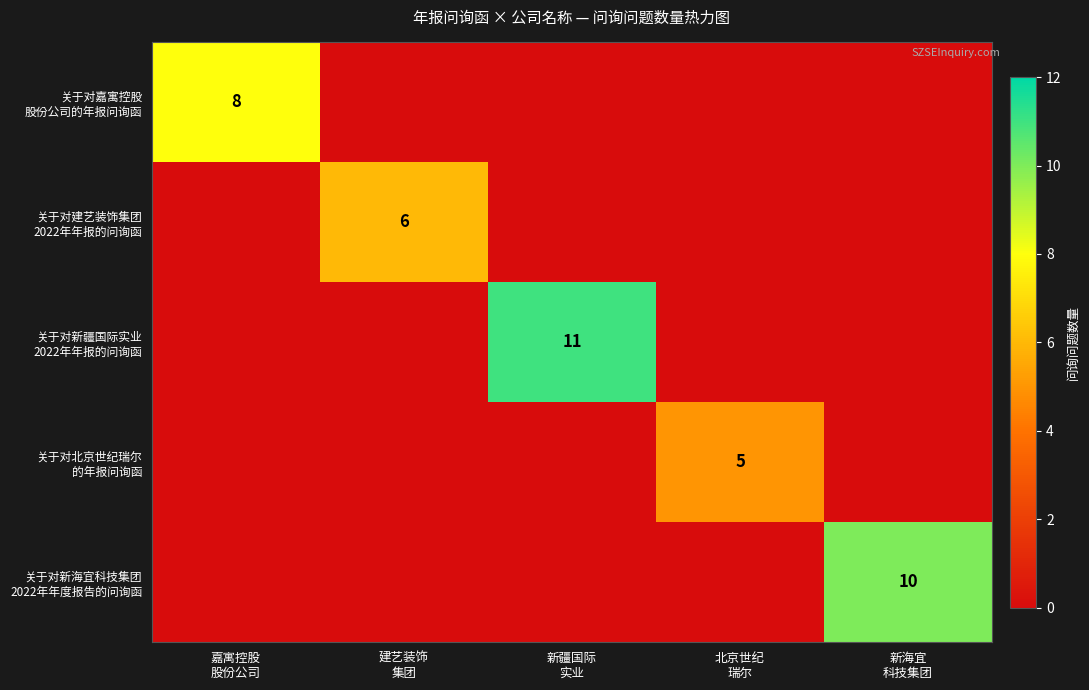

How many data points does each series have?

5